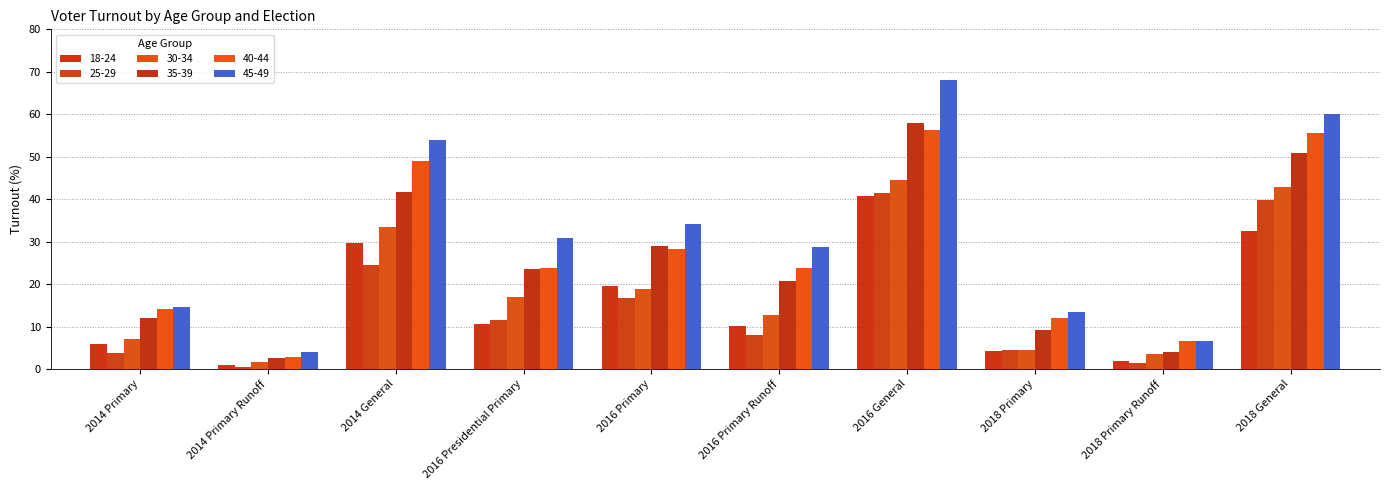

At how many categories does at least one series exceed 67?

1